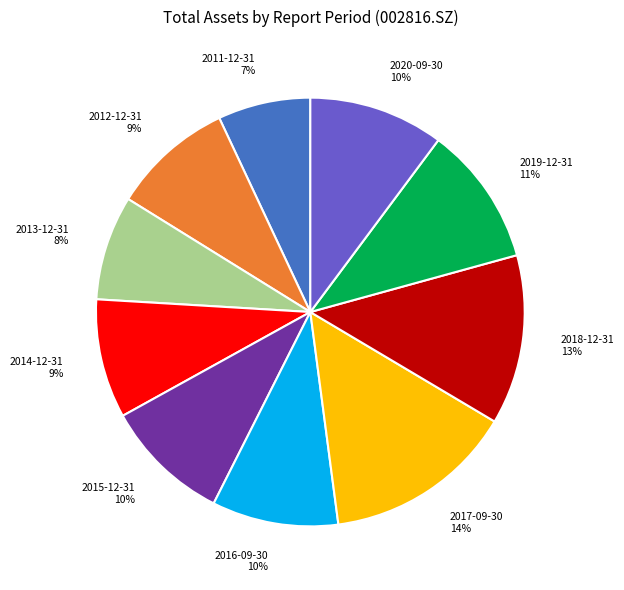

To the nearest percent, what portion does 2019-12-31 represent?

11%